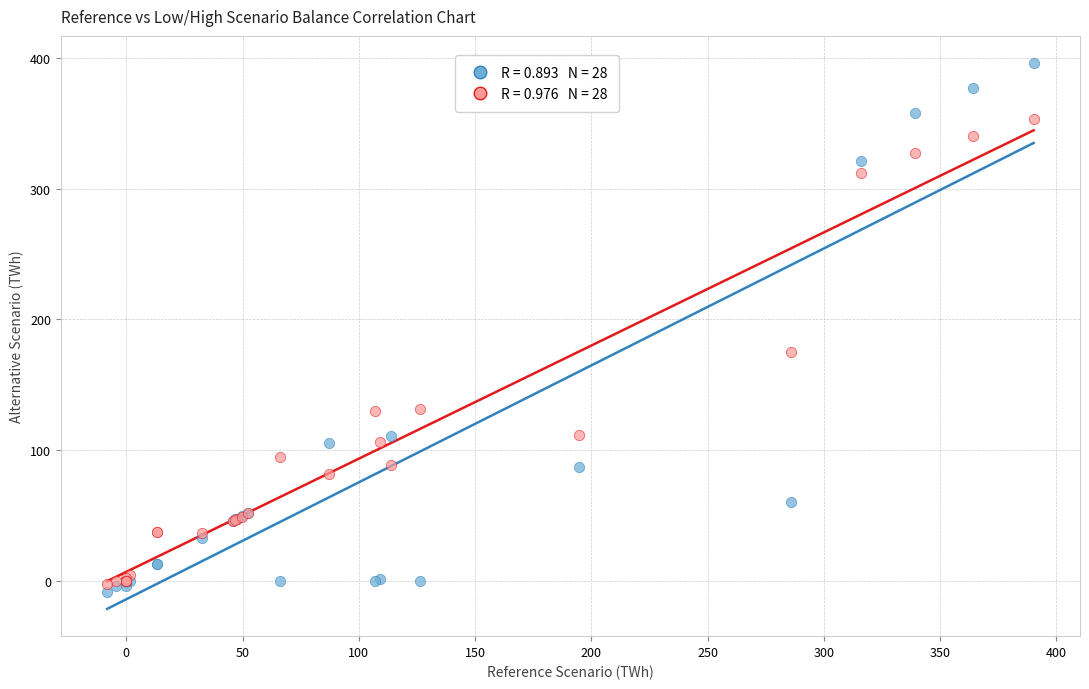

Across all series, what Y value is closest to 193?

174.9